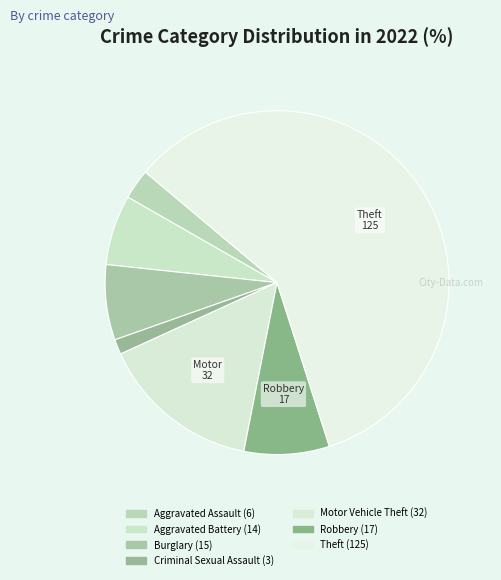

How many slices are in this pie chart?

7